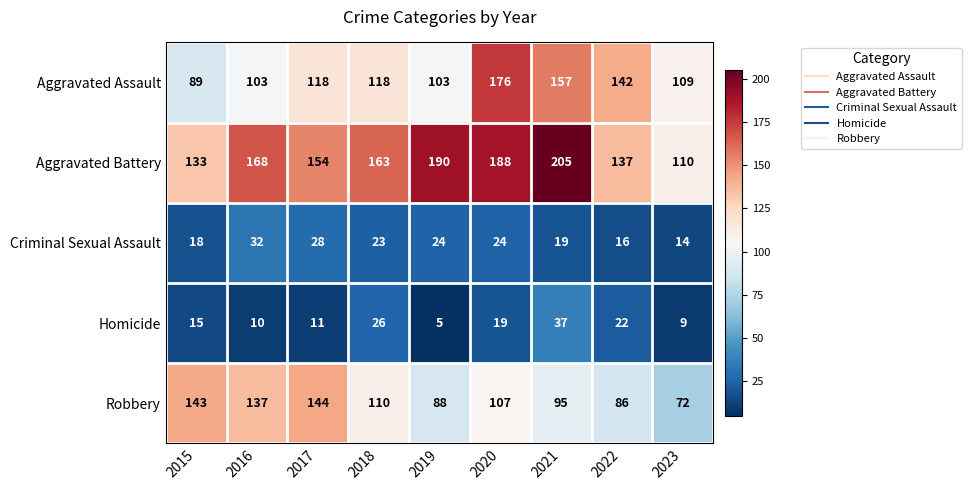

Rank the series at 2019 from lowest to highest value.

Homicide, Criminal Sexual Assault, Robbery, Aggravated Assault, Aggravated Battery